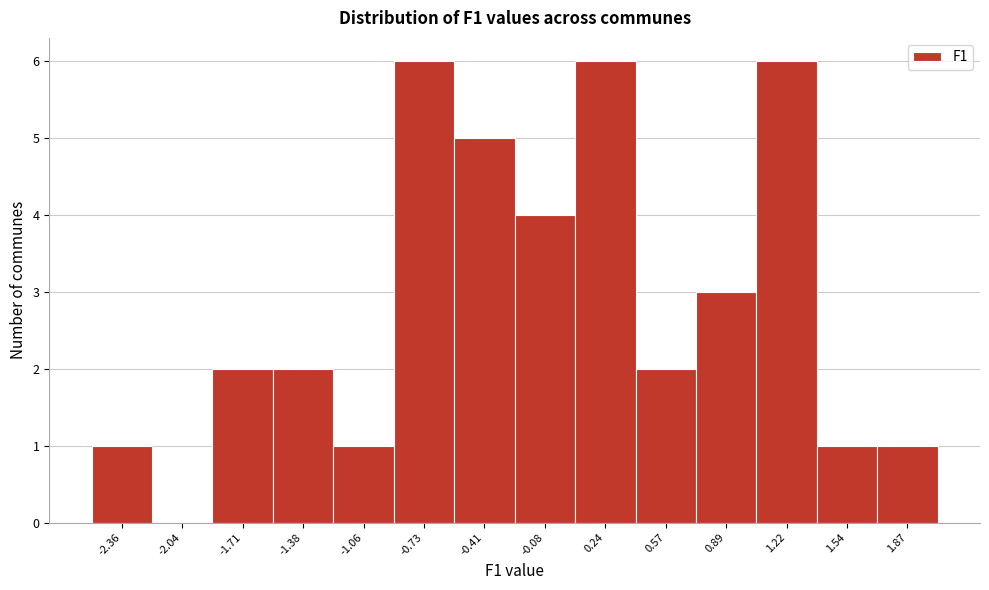

What is the height of the bar covering -1.55 to -1.20 on the x-axis? Neither the bar edges nor the heights are printed on the chart, so give them approximately, as read against the axes.

2